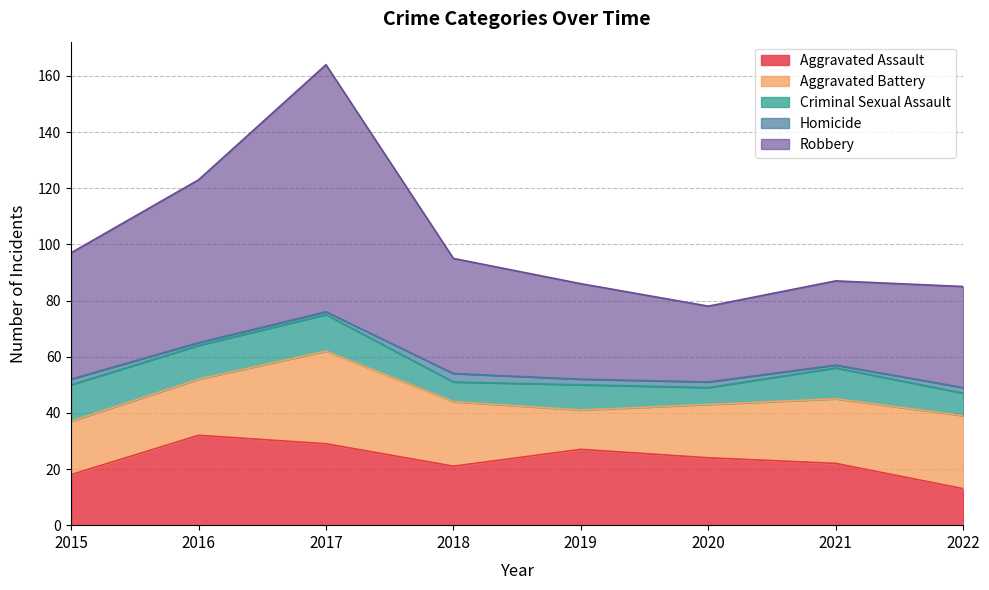

In Aggravated Battery, how many points are higher than both neighbors (excluding endpoints)?

1